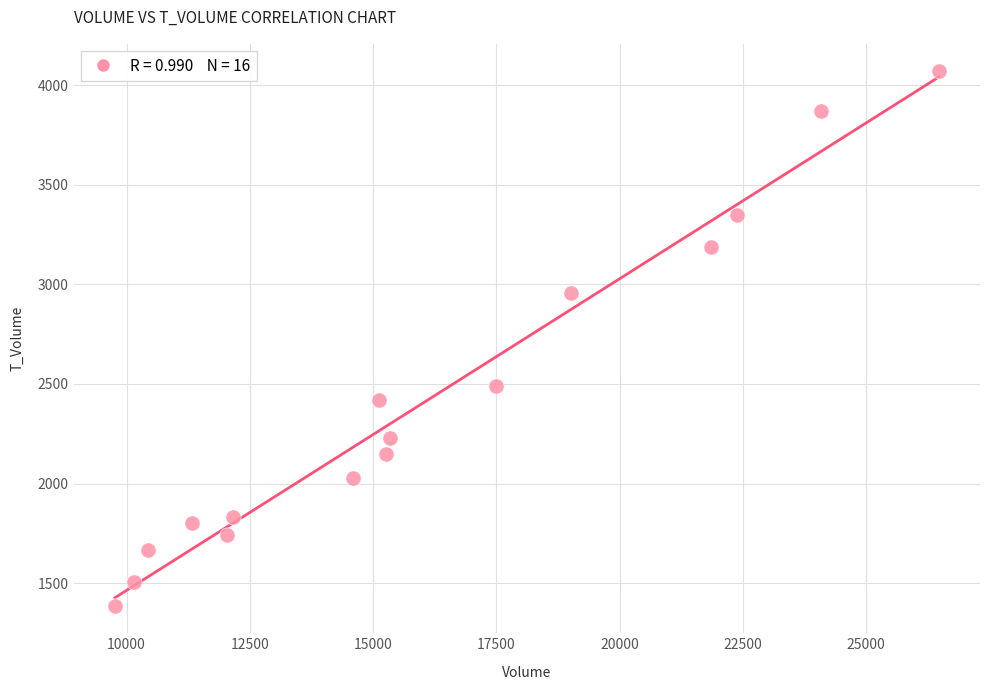

What is the range of X values (max minus min)?

16705